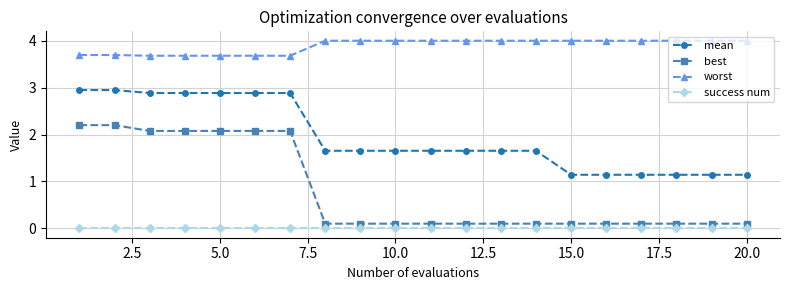

What is the value of the worst point at the 7th from the left?

3.7